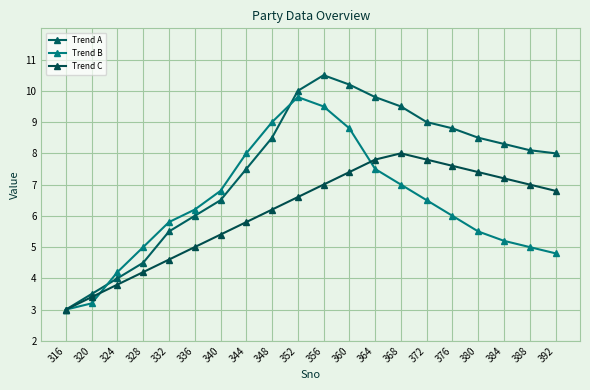

Is it true that Trend B equals 3.0 at 332?

False